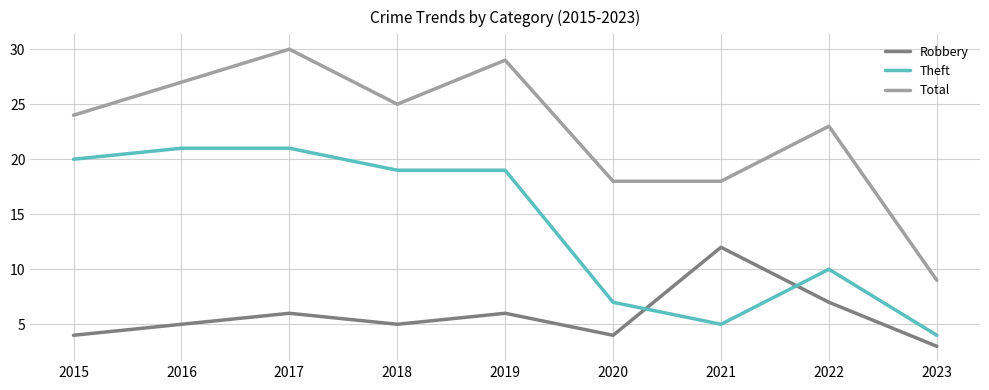

What are all the series names shown in the legend?

Robbery, Theft, Total